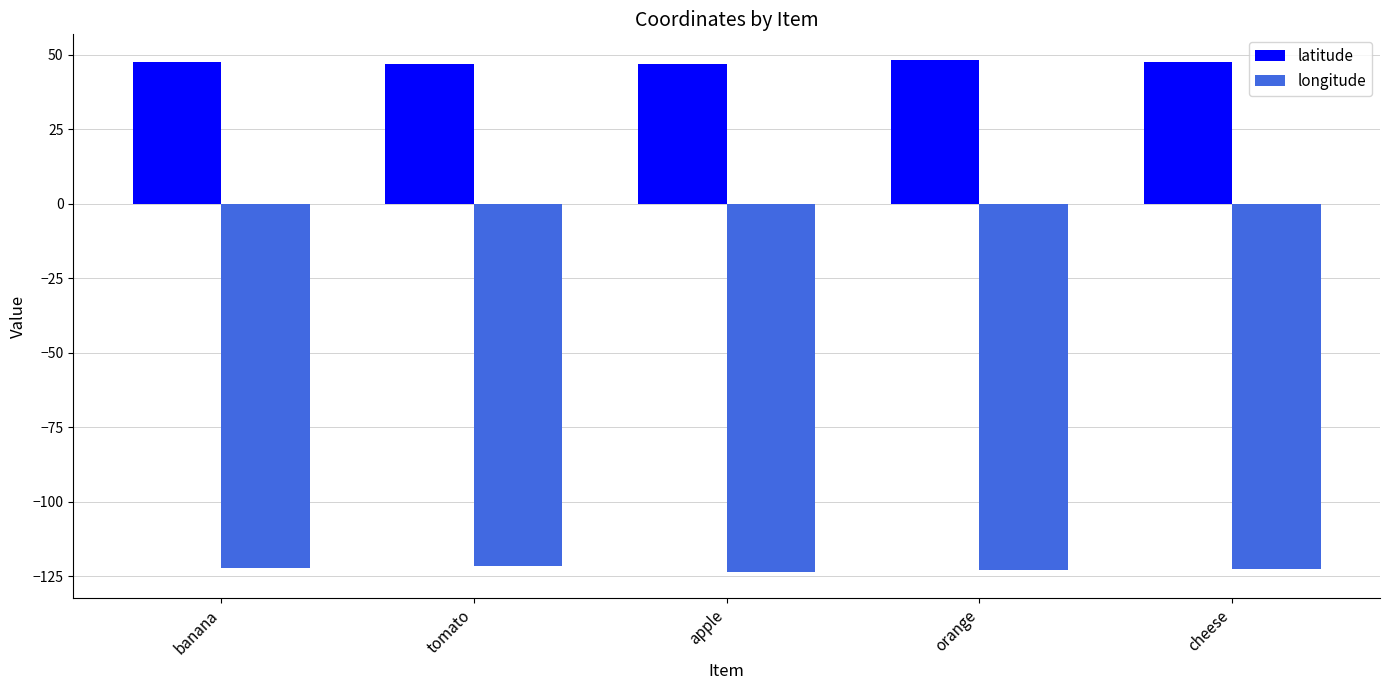

What is the approximate value of latitude at apple?

47.0